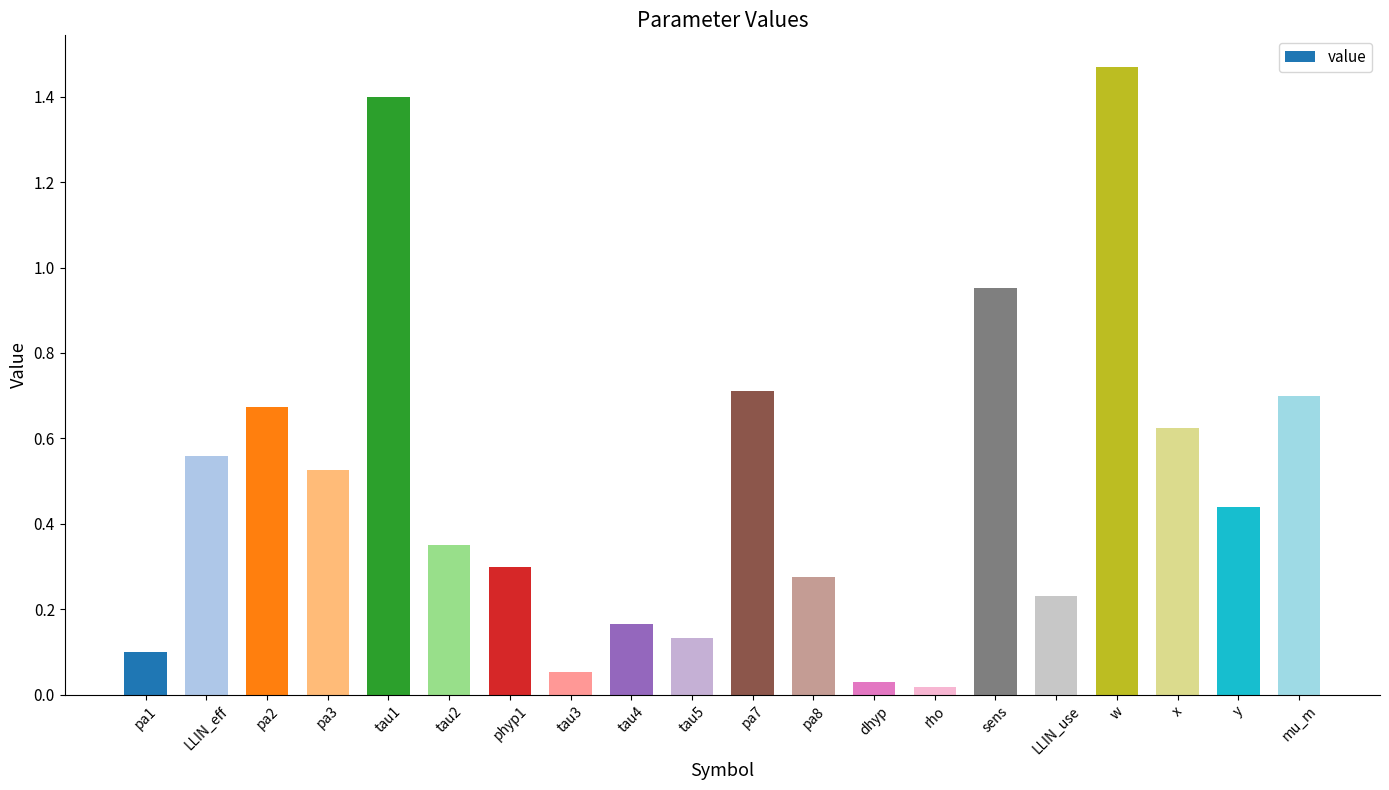

Which has a higher value, y or pa3?

pa3